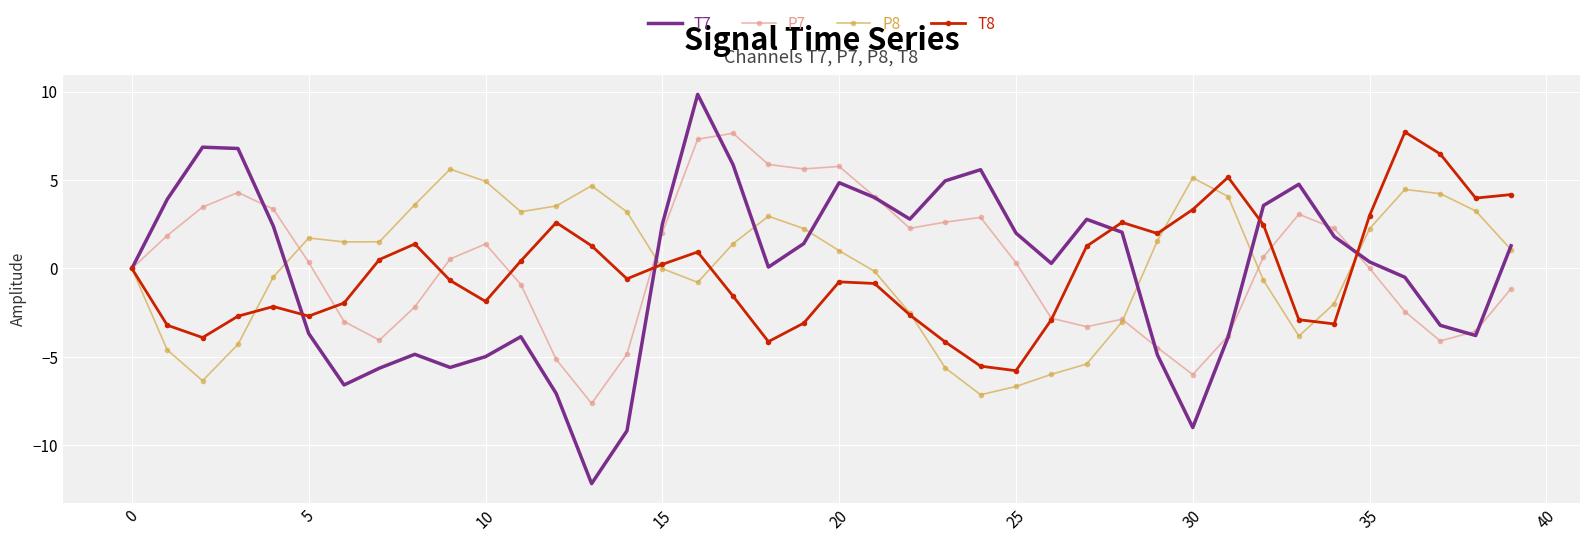

Which series has the largest range (max minus min)?

T7